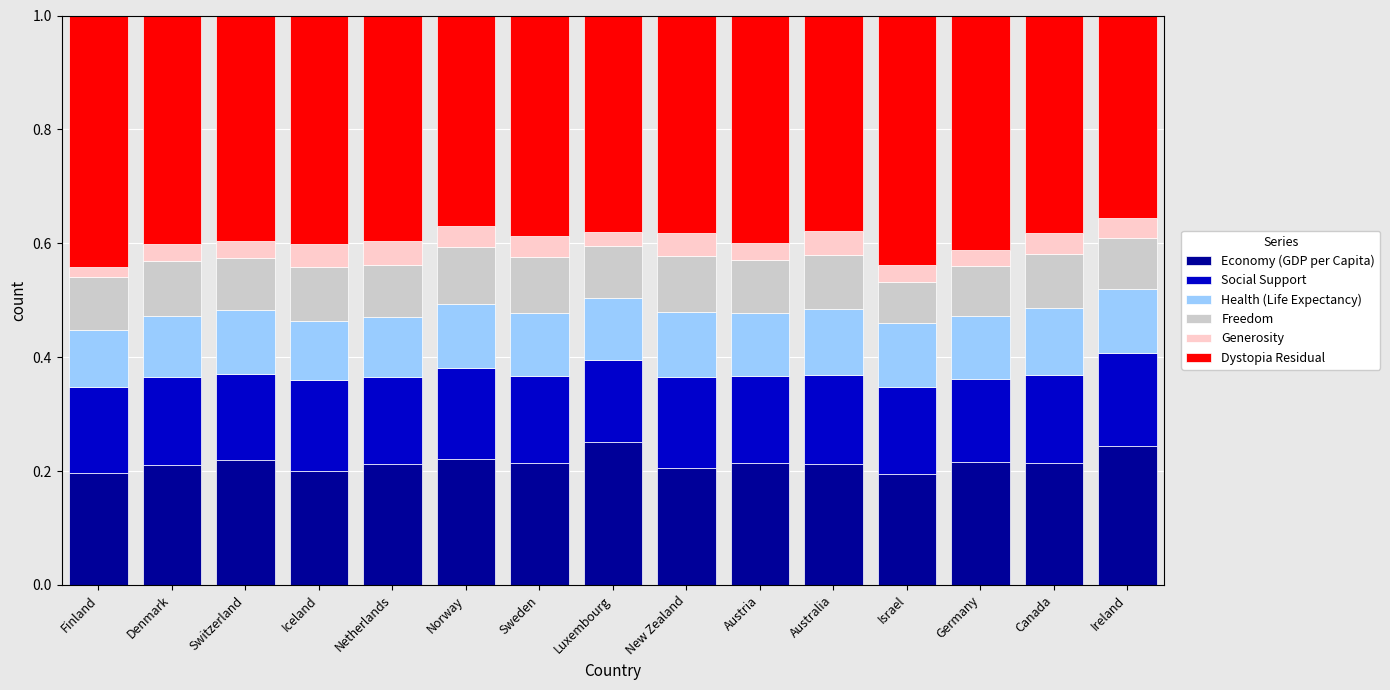

What is the total value across all series at Iceland?

1.0